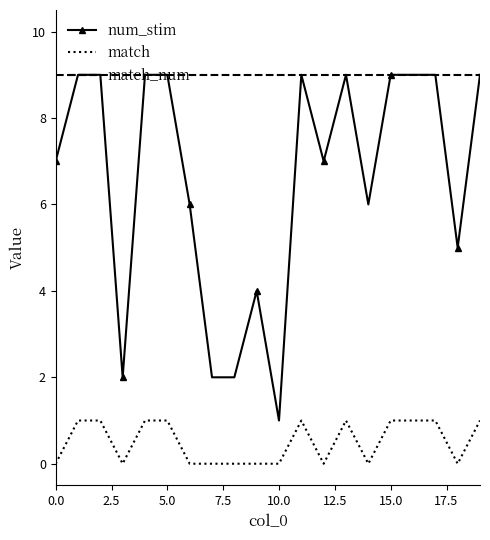

Which series has the largest range (max minus min)?

num_stim